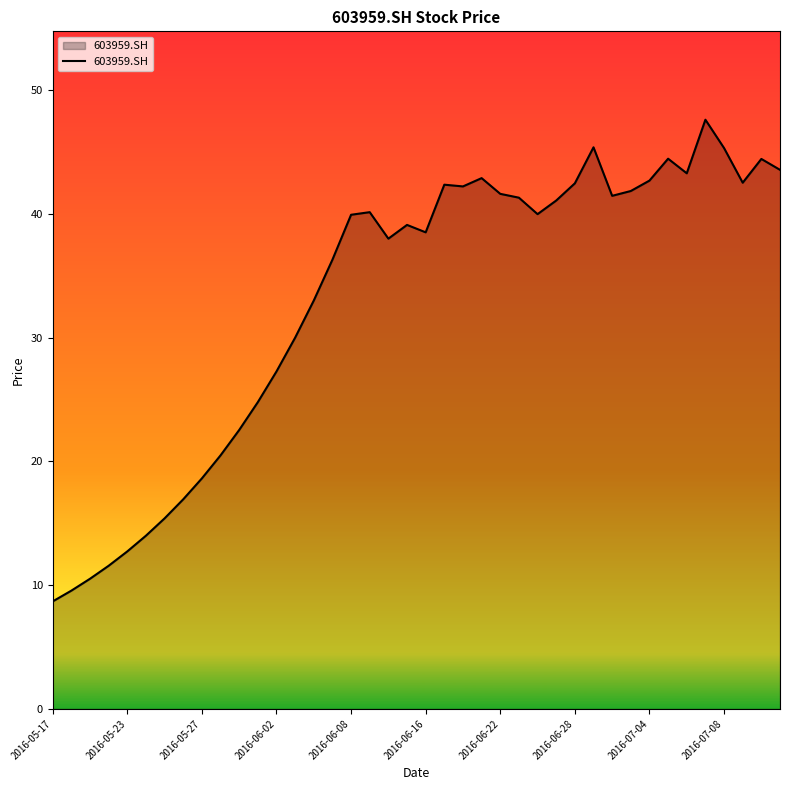

What is the difference between the maximum and minimum values?

38.9